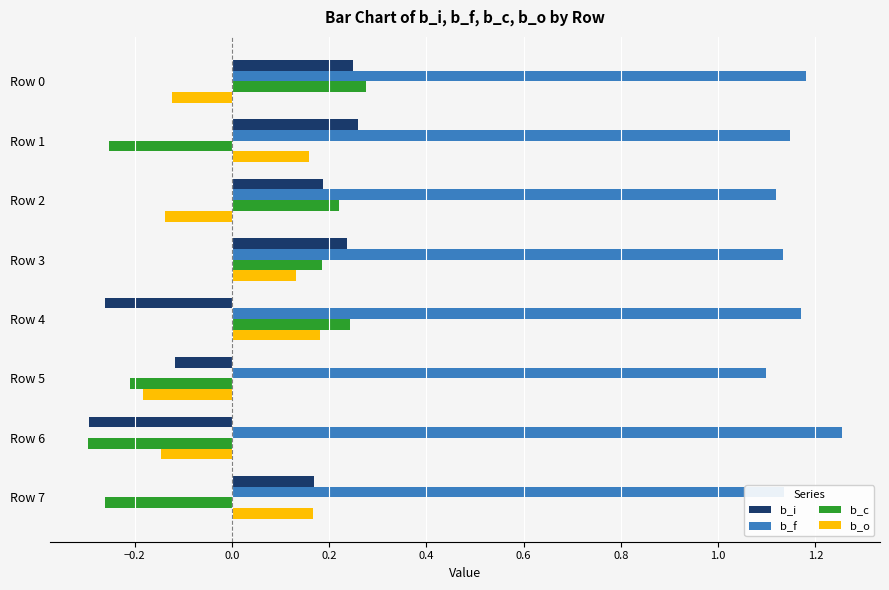

Which category has the lowest value in the b_o series?

Row 5